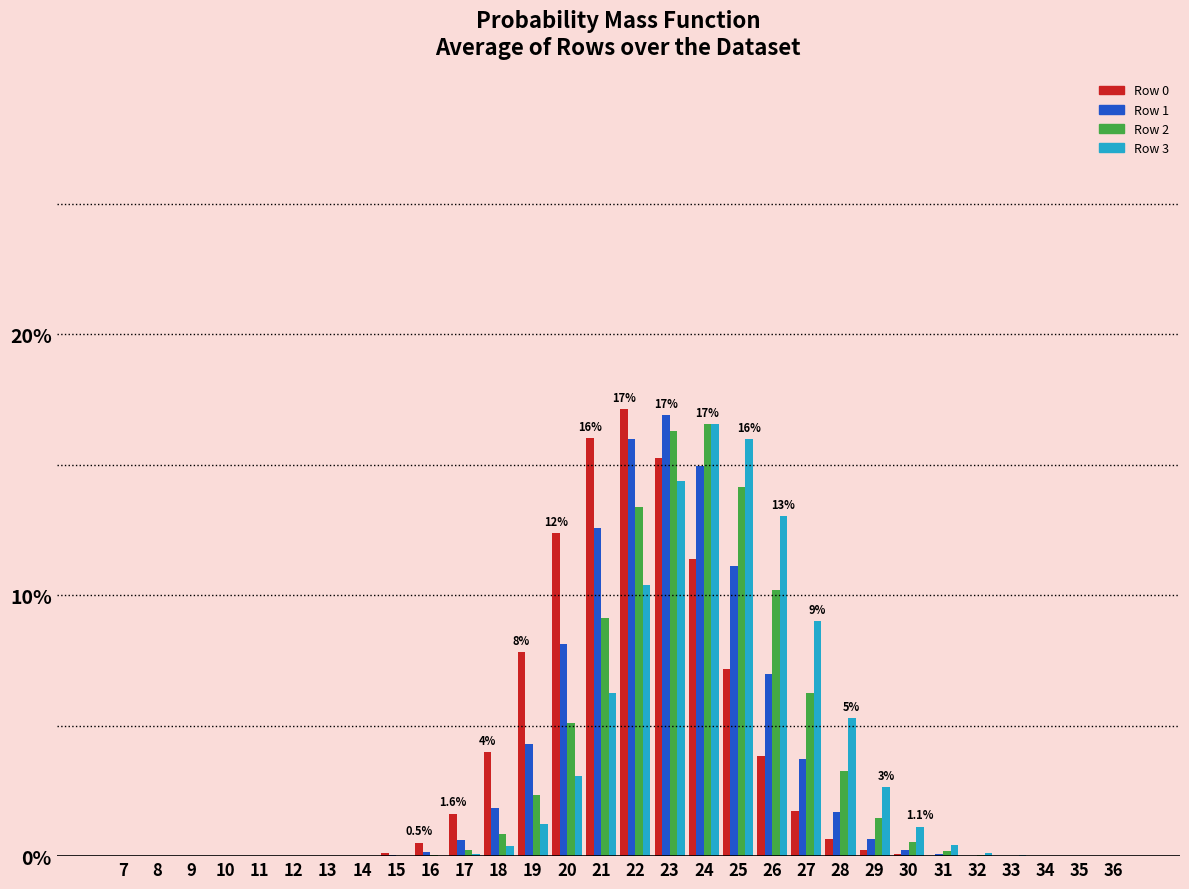

What is the sum of all Row 0 values?

100.0